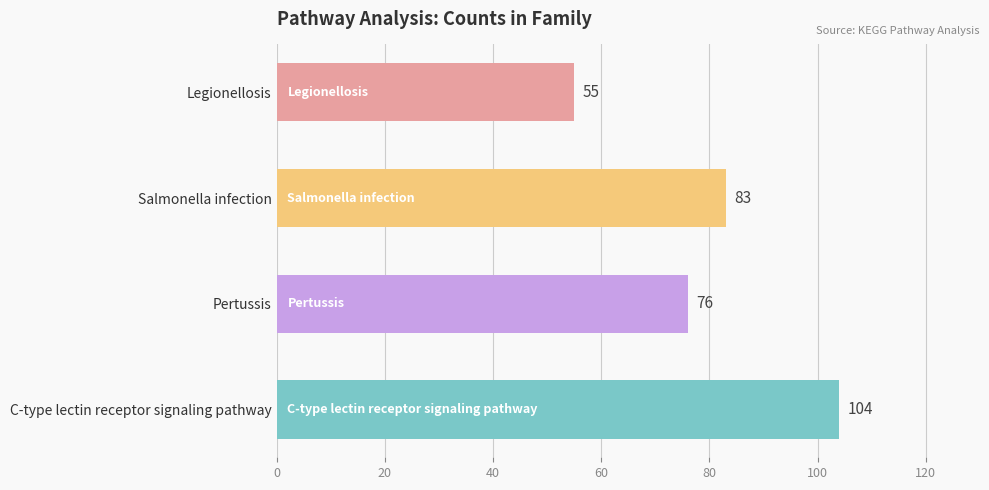

What is the maximum value shown in the chart?

104